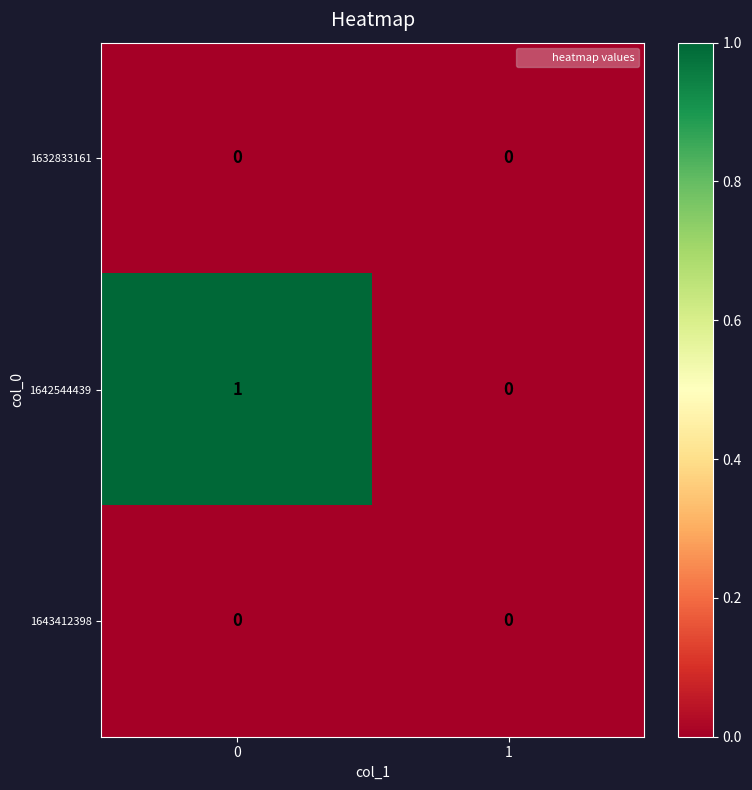

The value of 1643412398 at 0 is 0. True or false?

True